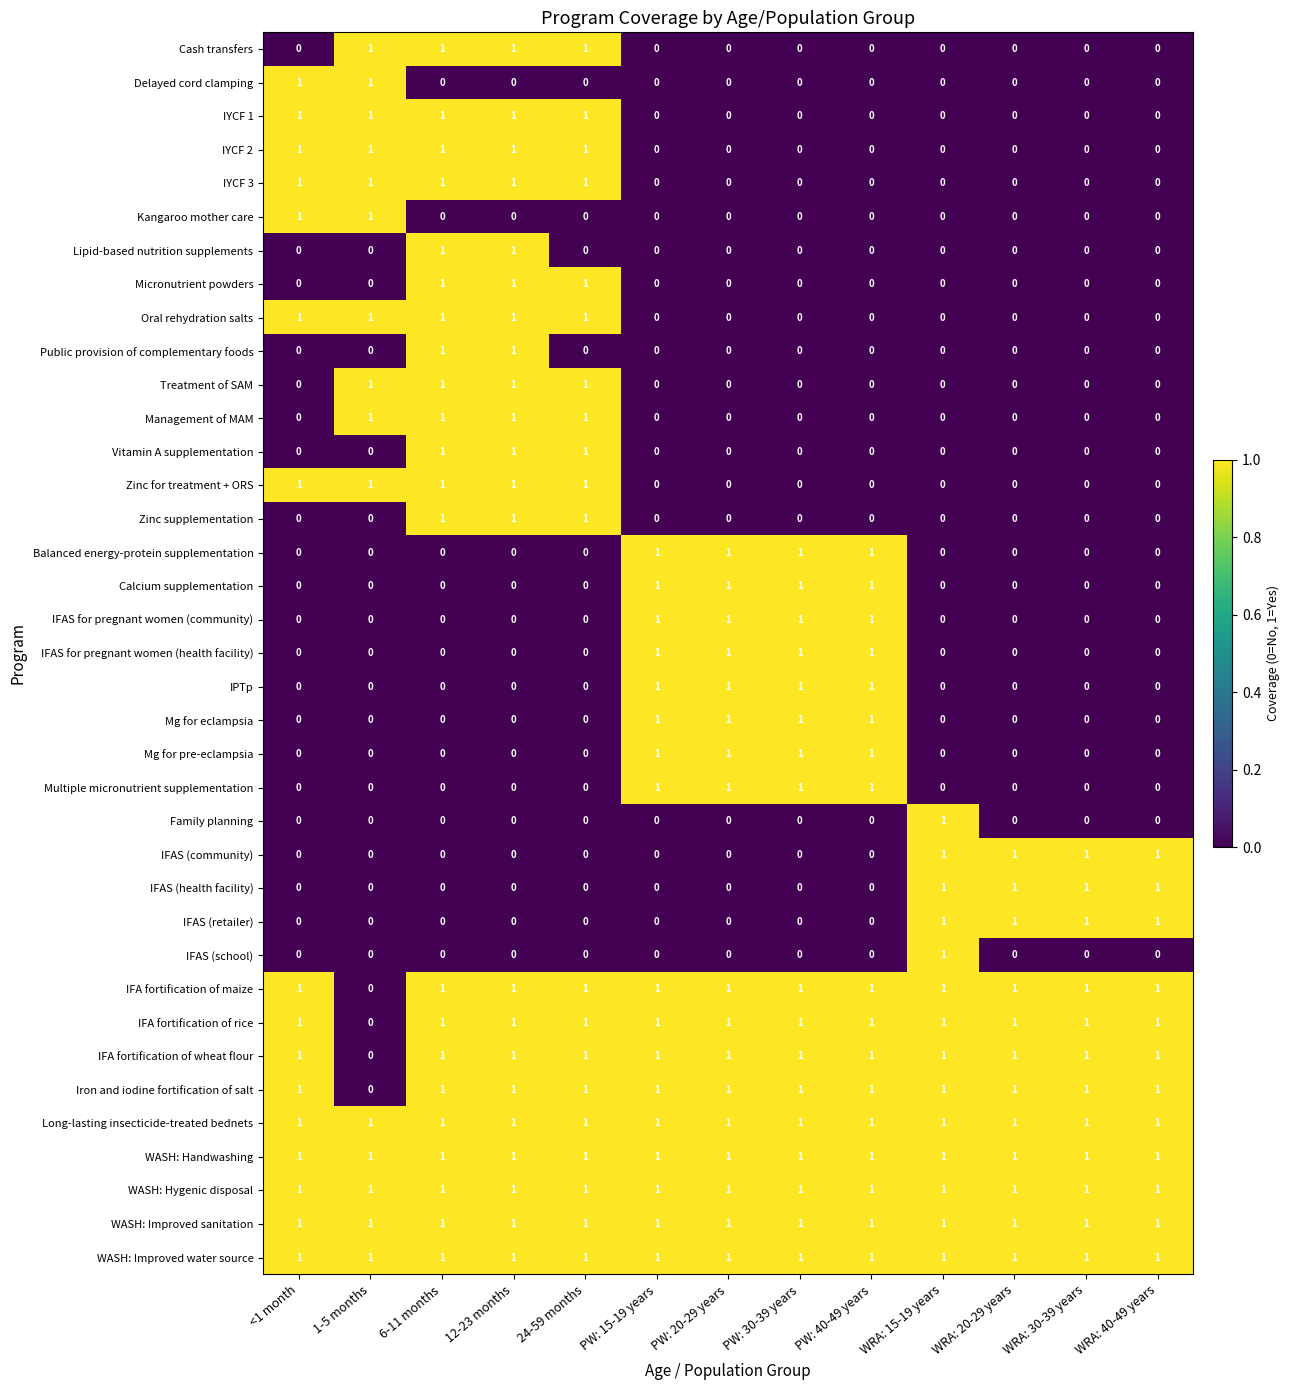

What is the total value across all series at <1 month?

16